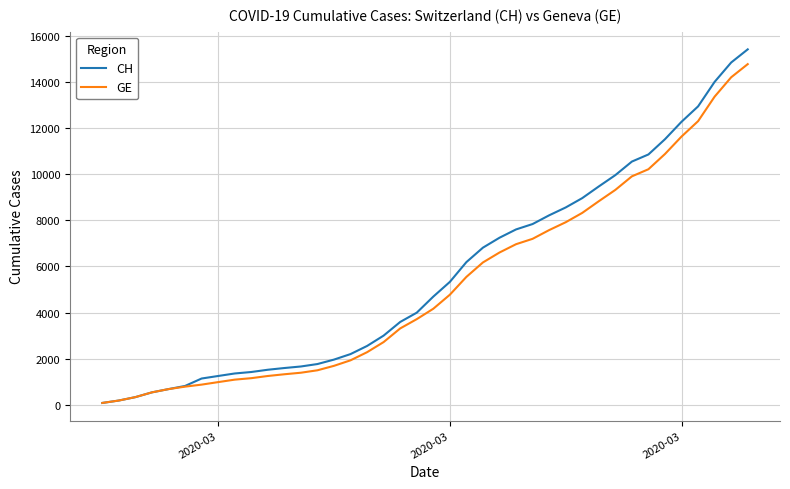

What is the maximum value for GE?

14791